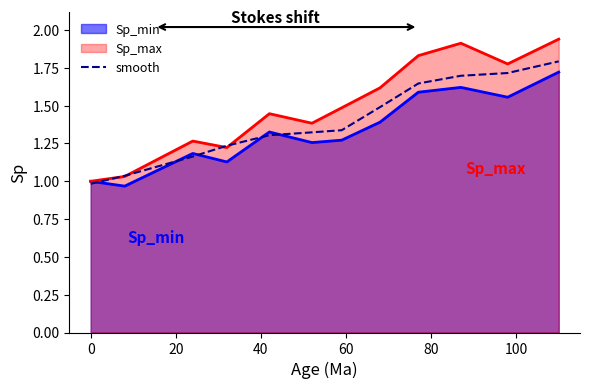

Which series has the largest range (max minus min)?

Sp_max